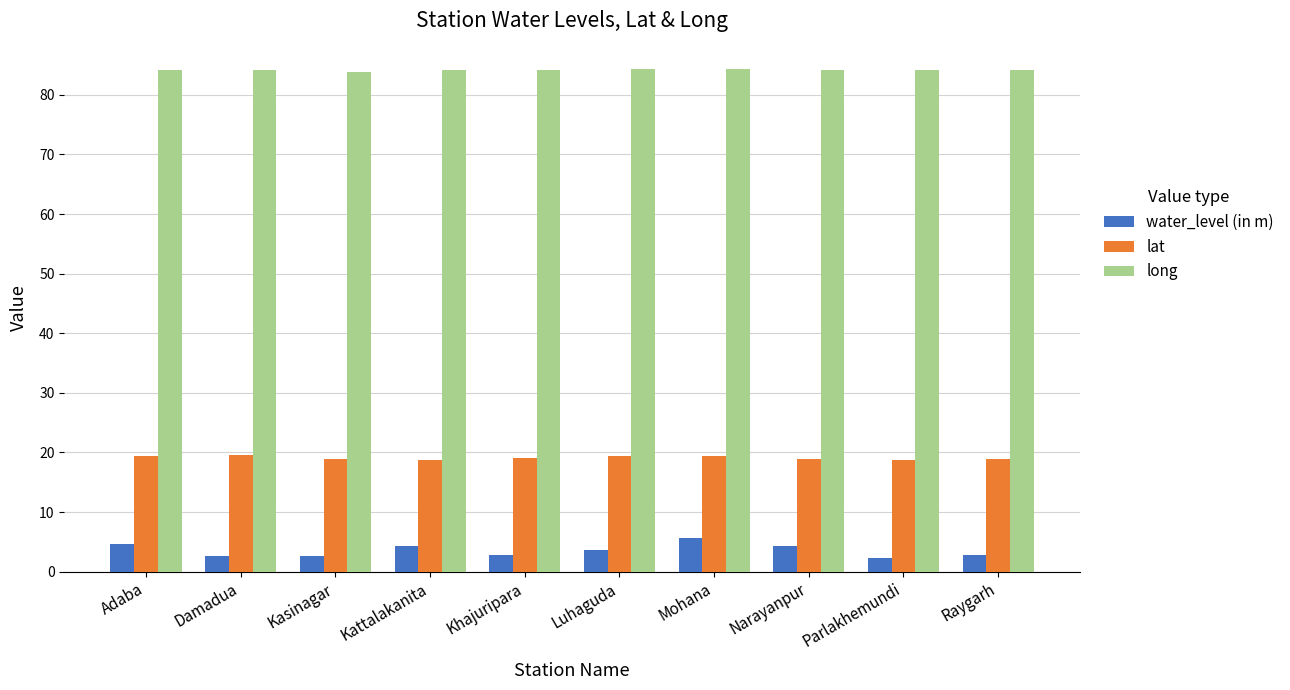

What is the lowest value of the water_level (in m) series?

2.3